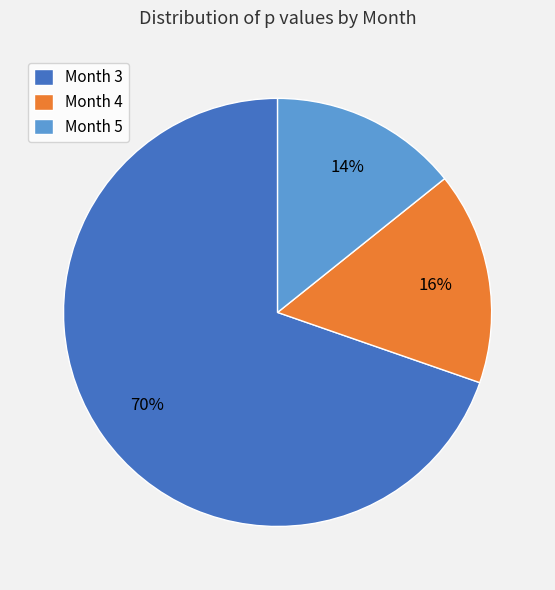

Which slice is the largest?

Month 3